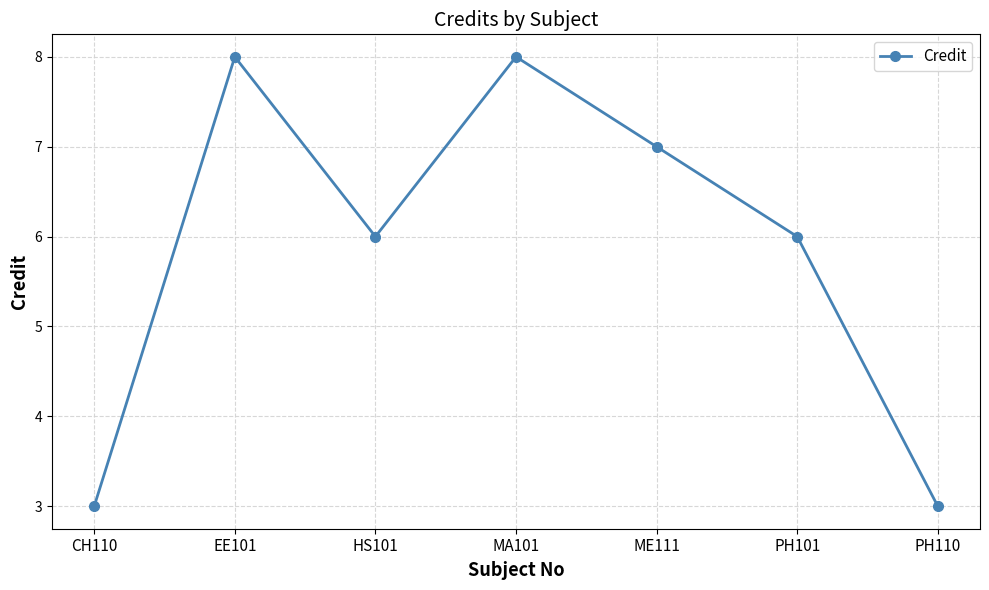

How many values are between 3 and 8?

7